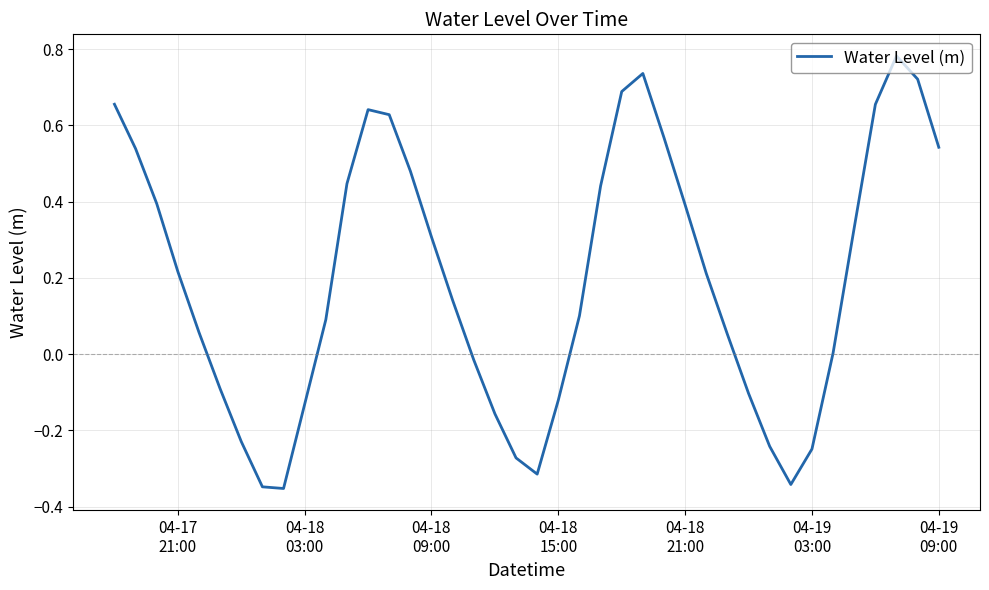

What is the difference between the maximum and minimum values?

1.1